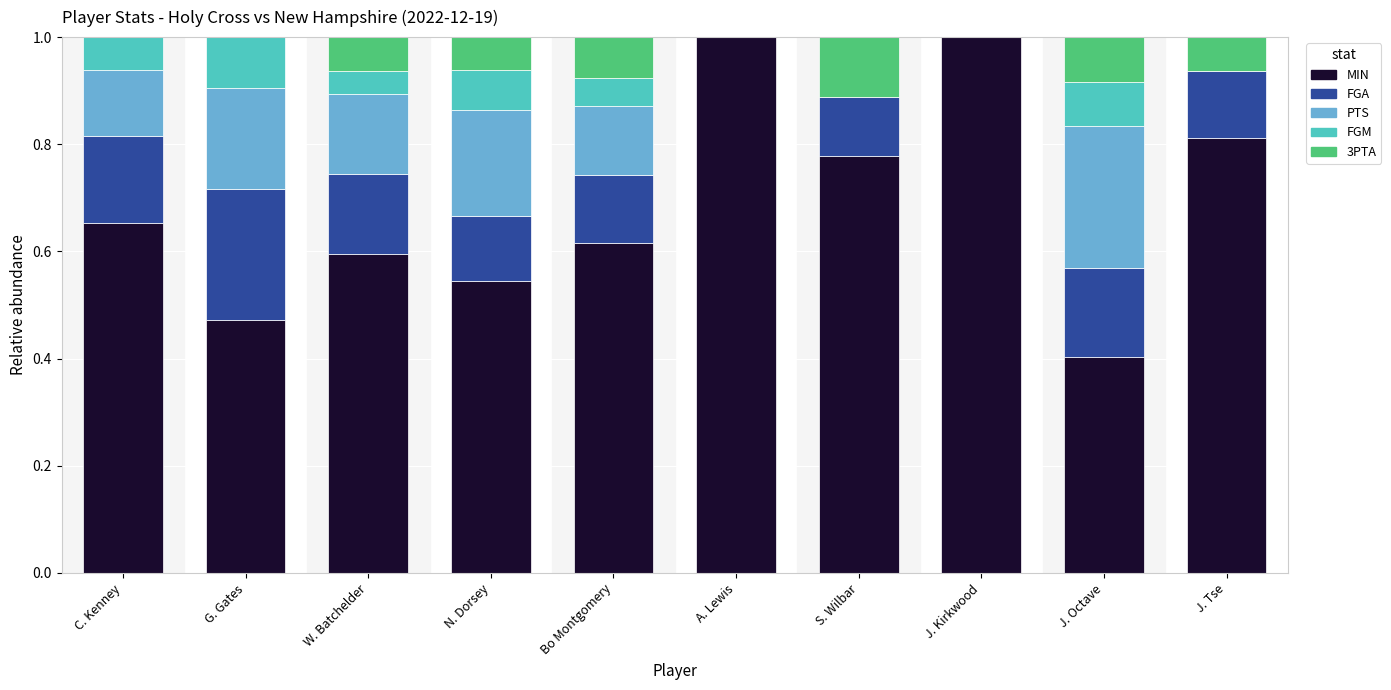

What is the sum of the MIN values at N. Dorsey and C. Kenney?

1.2